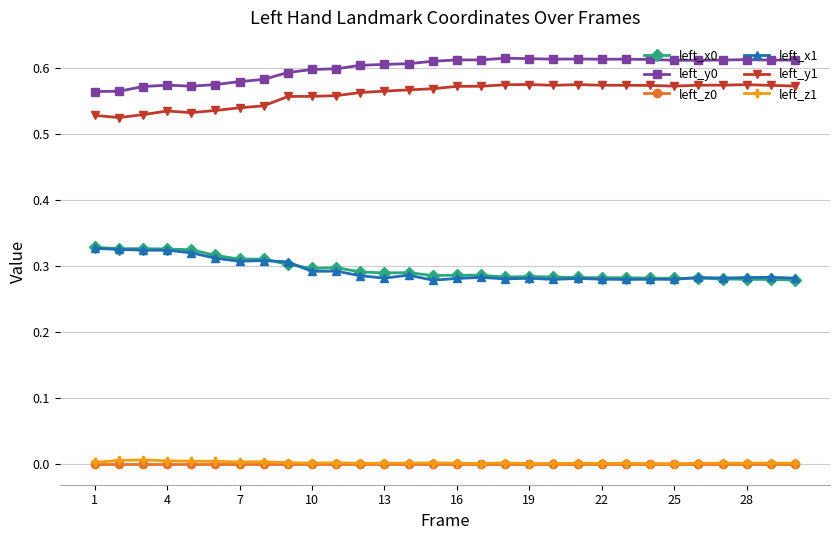

How many lines are shown in the chart?

6